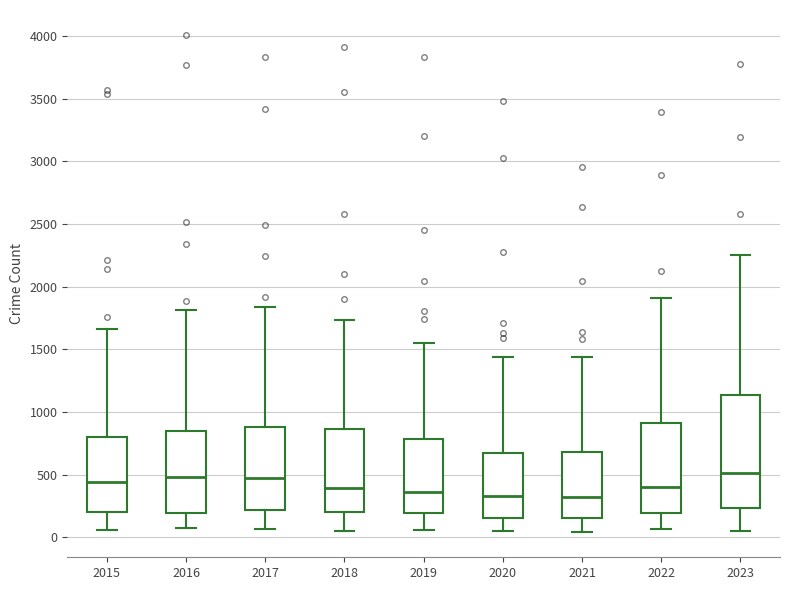

Which box is the tallest, from its lower edge to its upper edge?

2023